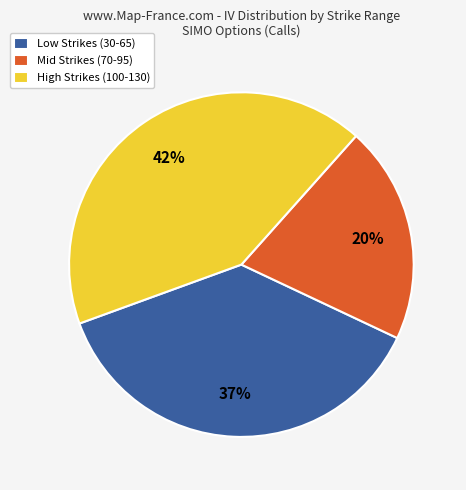

The Low Strikes (30-65) slice represents 31% of the pie. True or false?

False